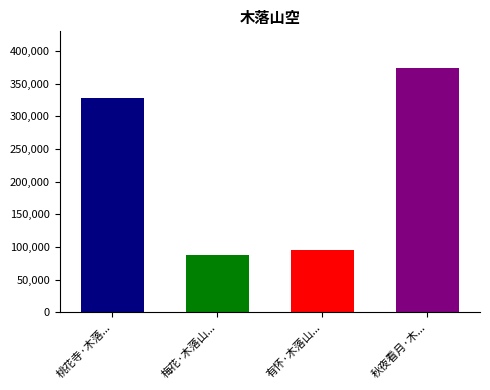

Reading left to right, what are all the values shown in this chart?

327968	87902	95461	373750